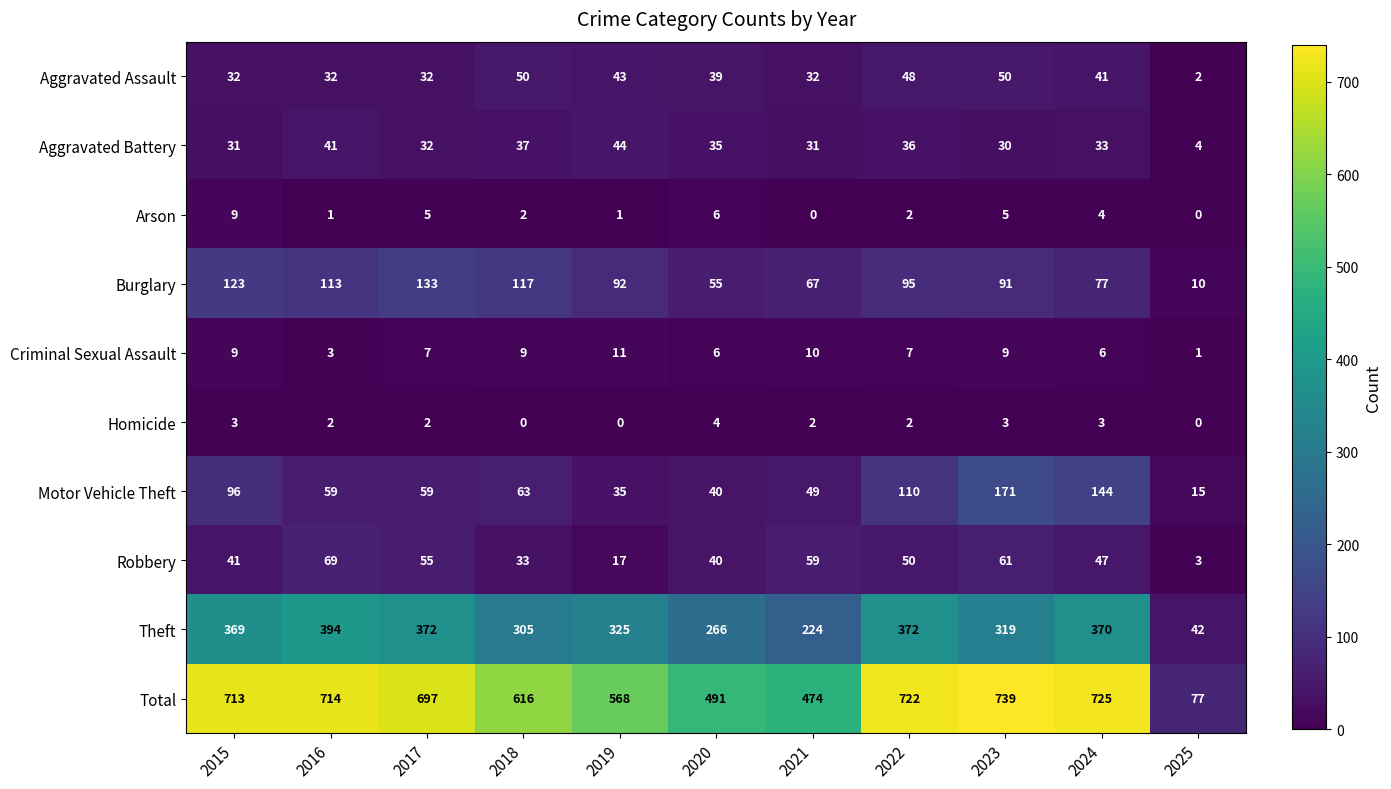

What is the difference between the second highest and minimum values in the Homicide series?

3